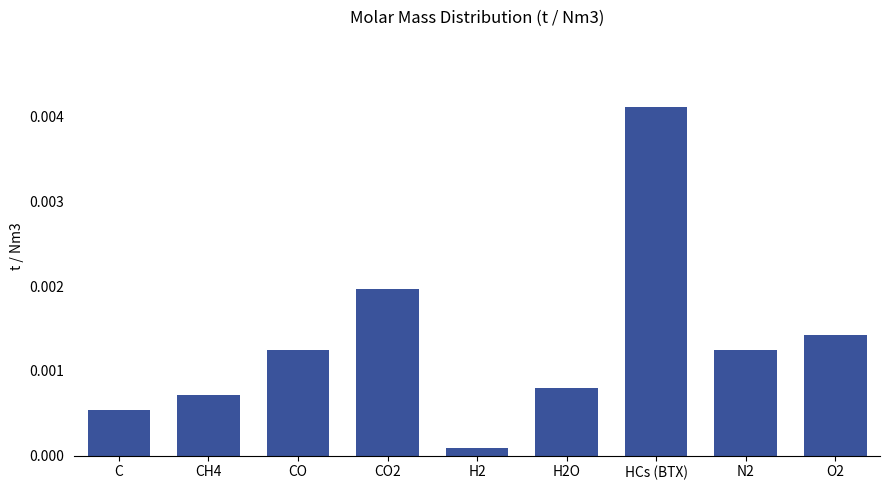

How many bars are there in total?

9